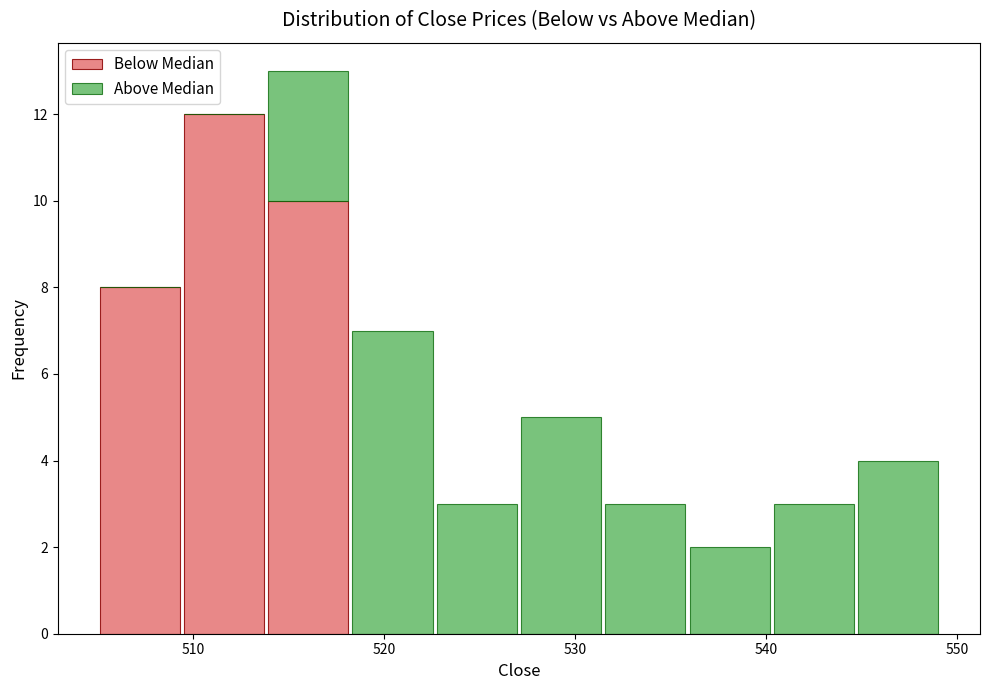

What is the total height of the stacked bar covering 518 to 523 on the x-axis? Neither the bar edges nor the heights are printed on the chart, so give them approximately, as read against the axes.

7